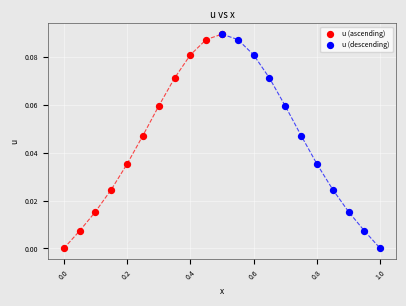

What are all the series names shown in the legend?

u (ascending), u (descending)